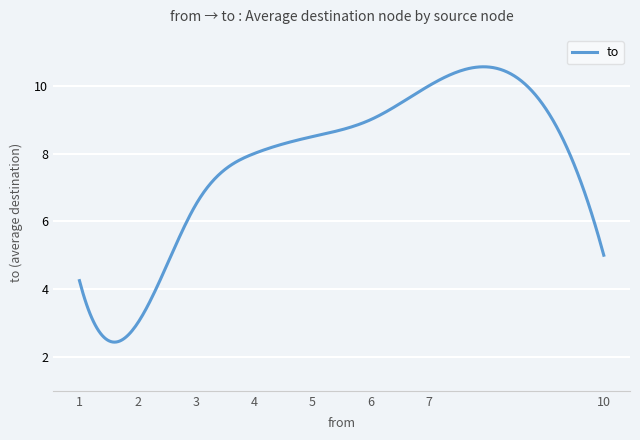

What is the difference between the maximum and minimum values?

8.1